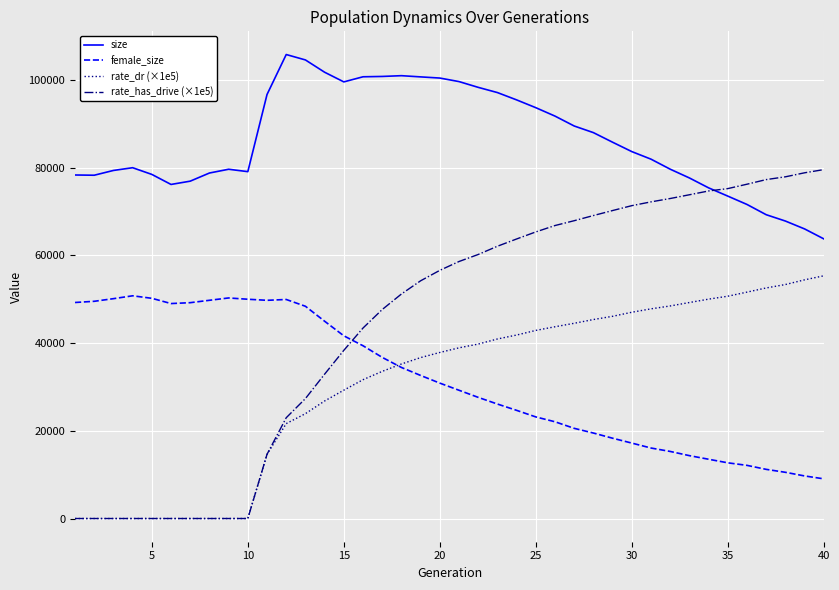

True or false: female_size and size intersect in this chart.

False